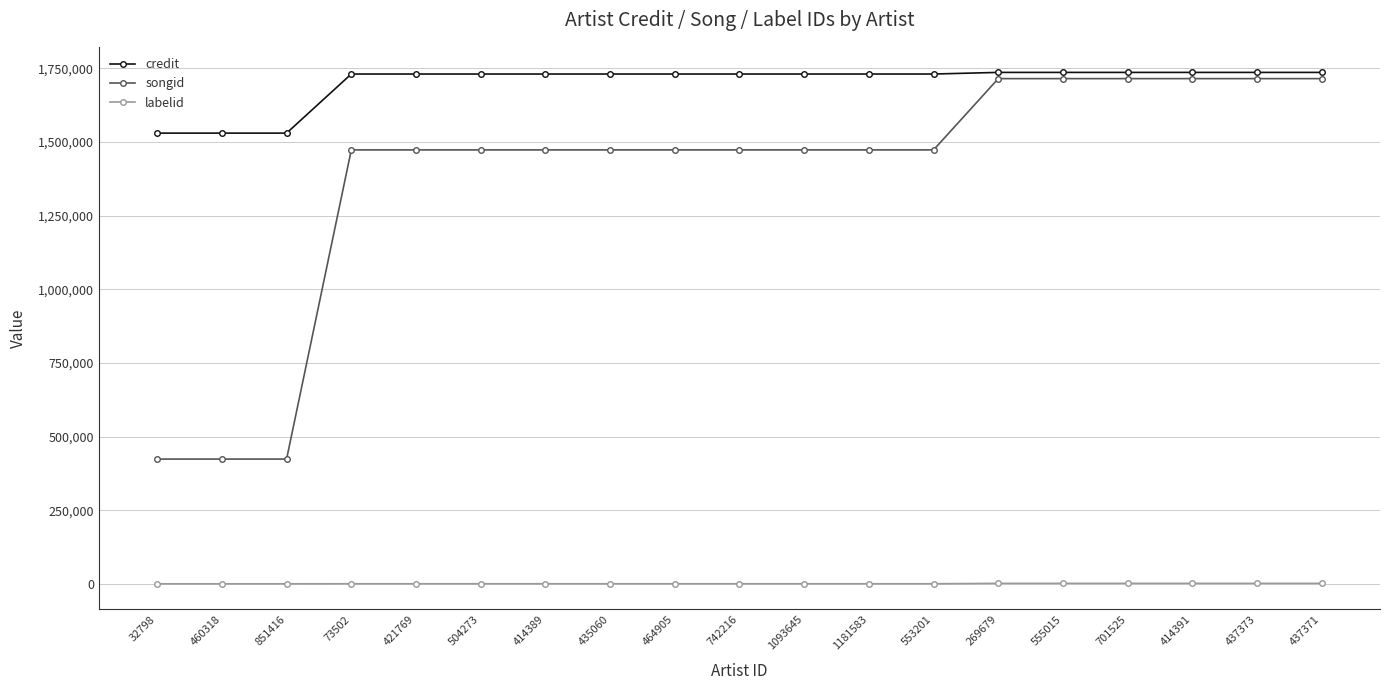

What is the value of the labelid point at the 10th from the left?

198